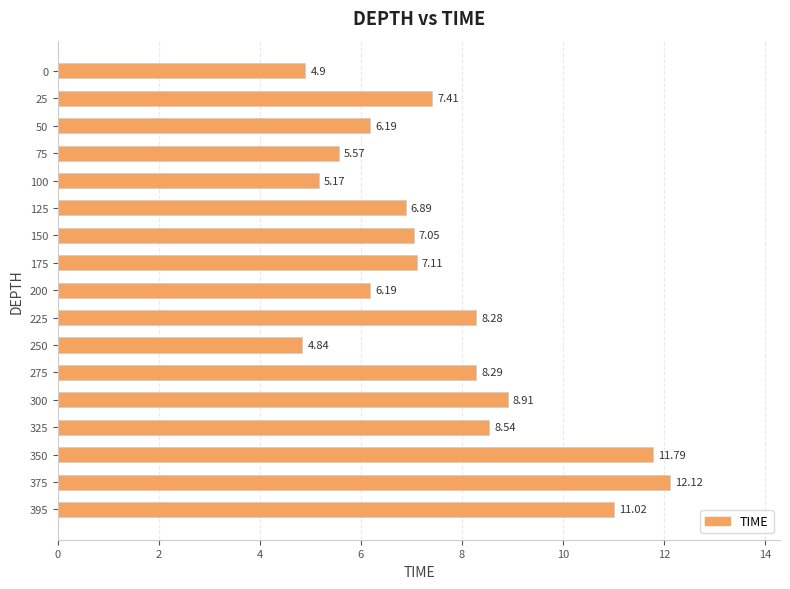

What is the change in value from 0 to 275?

+3.4